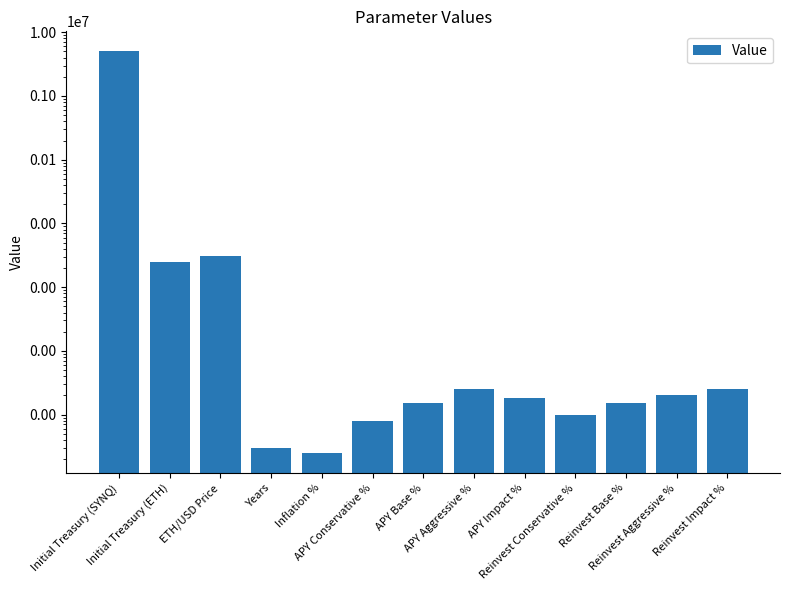

What is the sum of the values at APY Base % and Initial Treasury (SYNQ)?

5000015.0